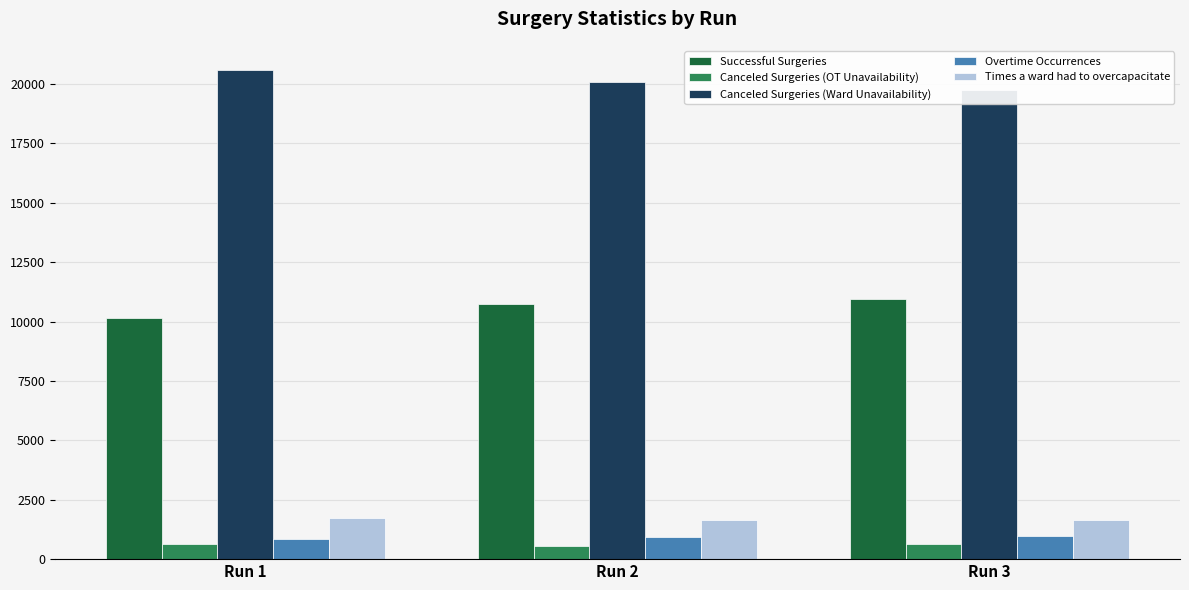

Which label corresponds to the smallest value in the chart?

Run 2